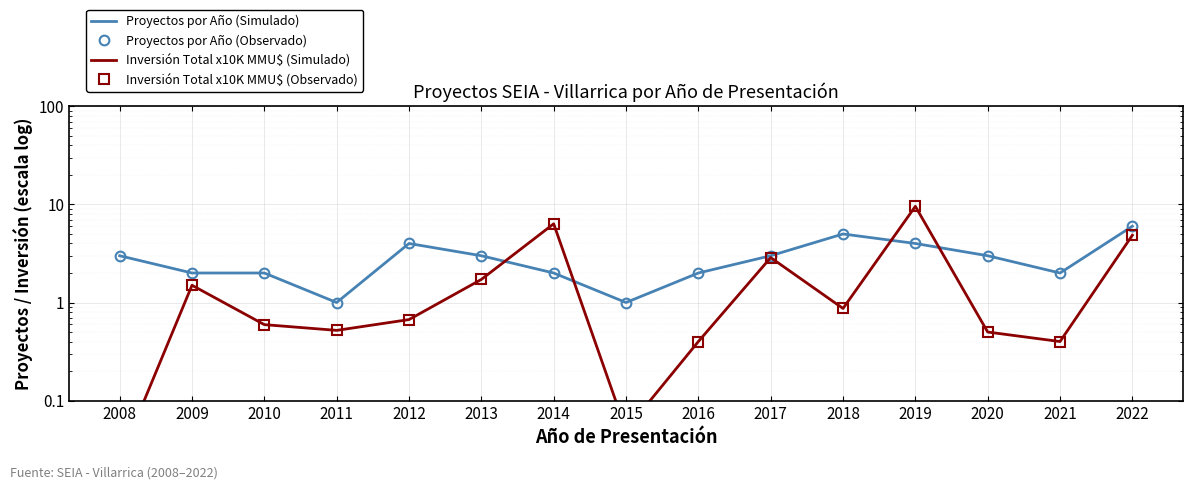

Where is Proyectos por Año (Observado) nearest to the value 3?

2008